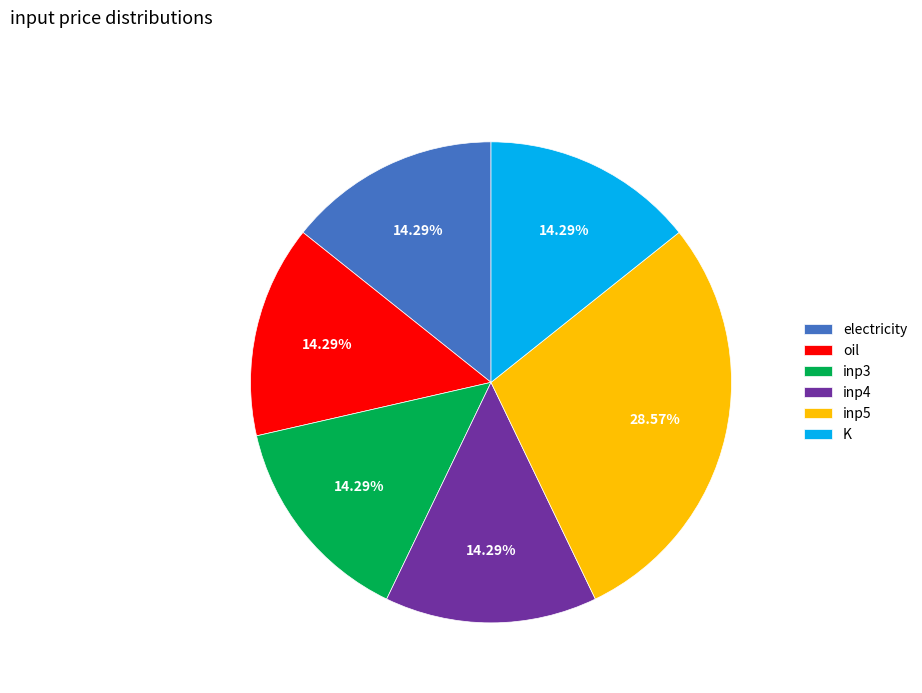

Is inp3 the majority of the pie?

No